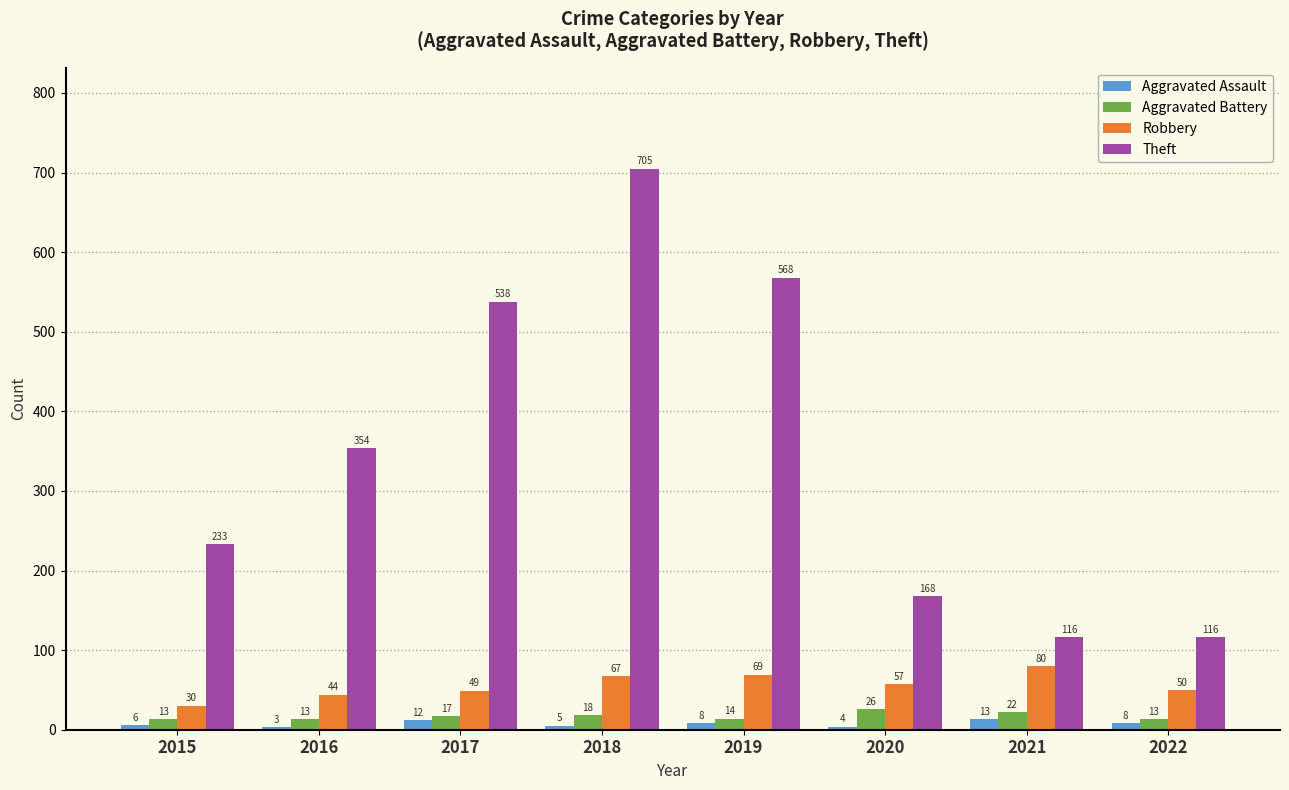

What is the minimum value shown in the chart?

3